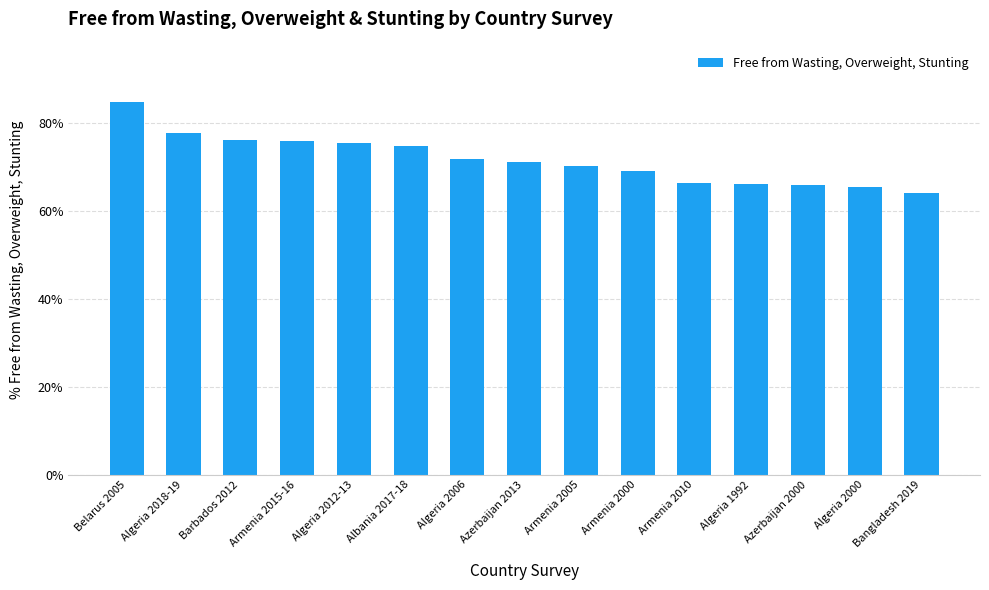

What is the maximum value shown in the chart?

84.9